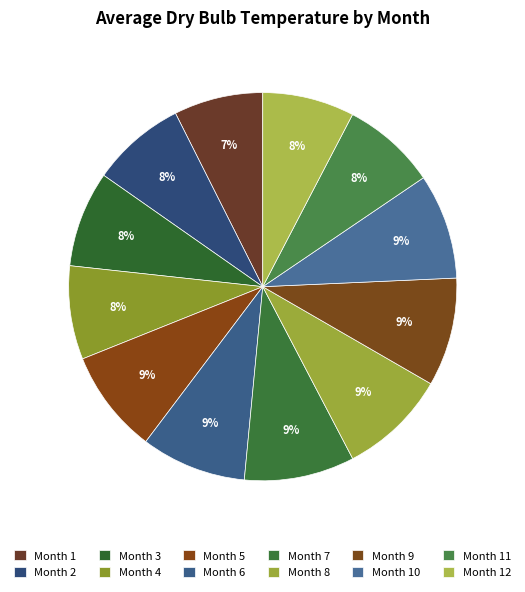

Count the number of slices in the pie.

12